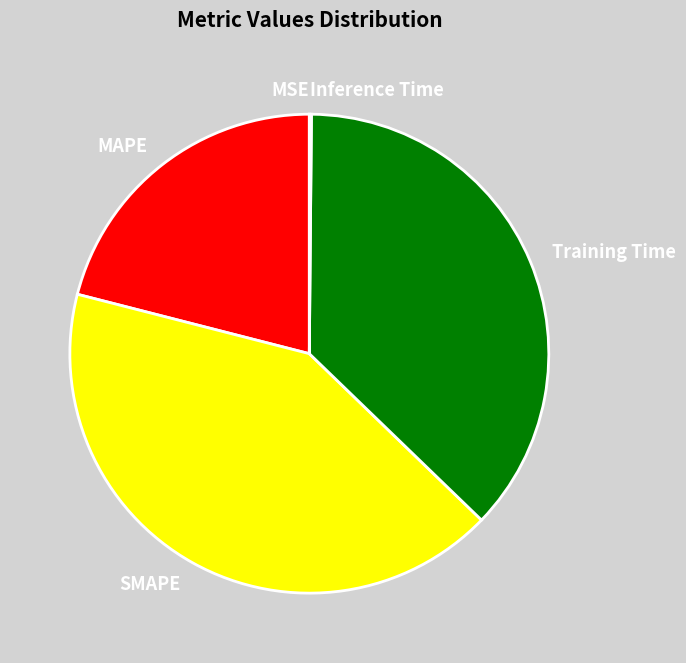

Do SMAPE and Training Time together represent more than half of the pie?

Yes